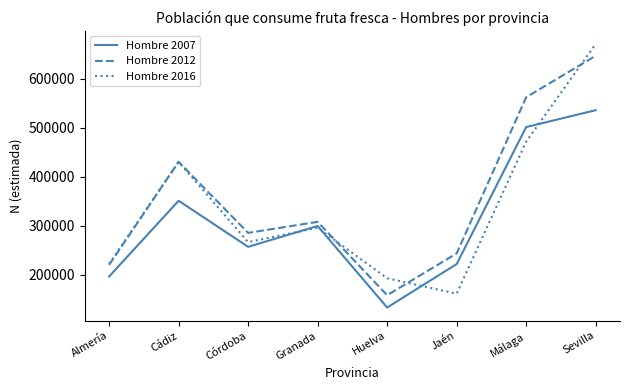

True or false: Hombre 2007 has more than 0 points higher than both neighbors.

True